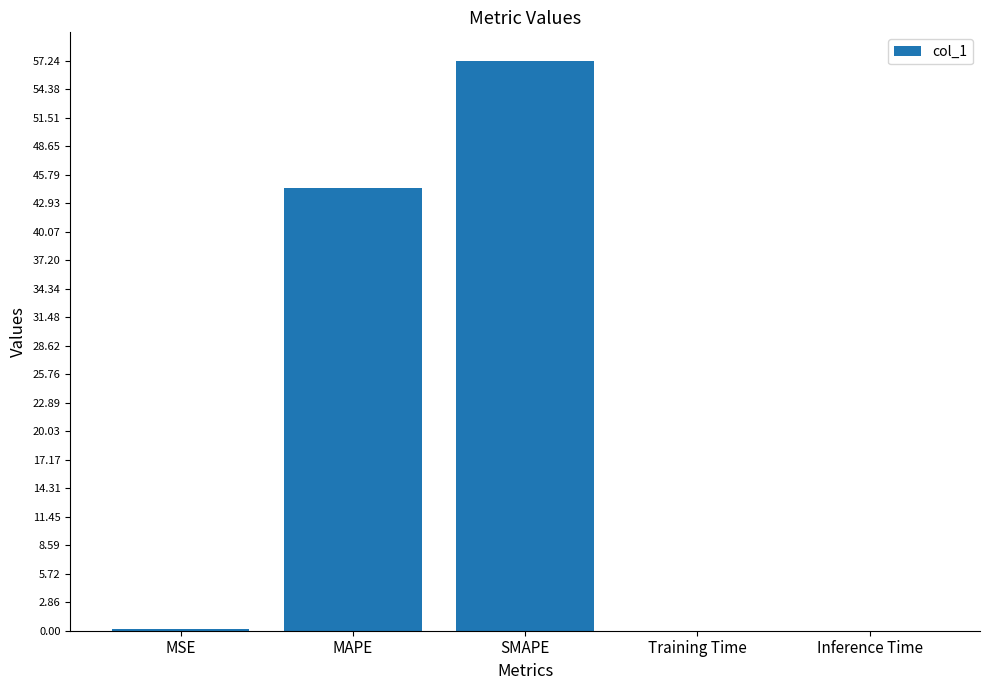

What is the change in value from MAPE to SMAPE?

+12.7